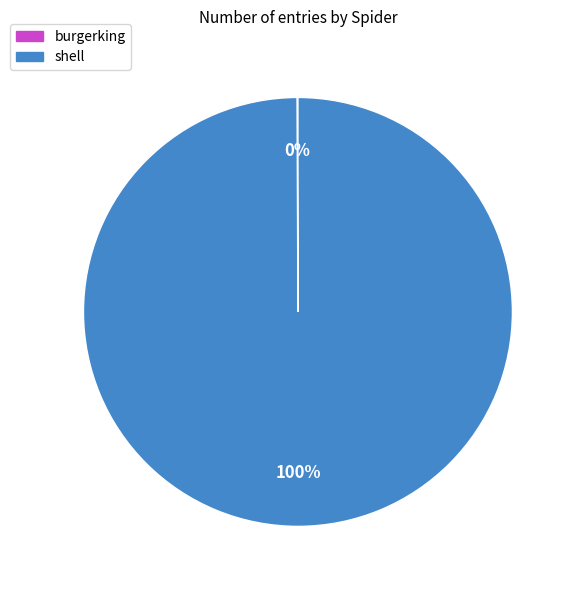

Which category has the biggest portion of the pie?

shell